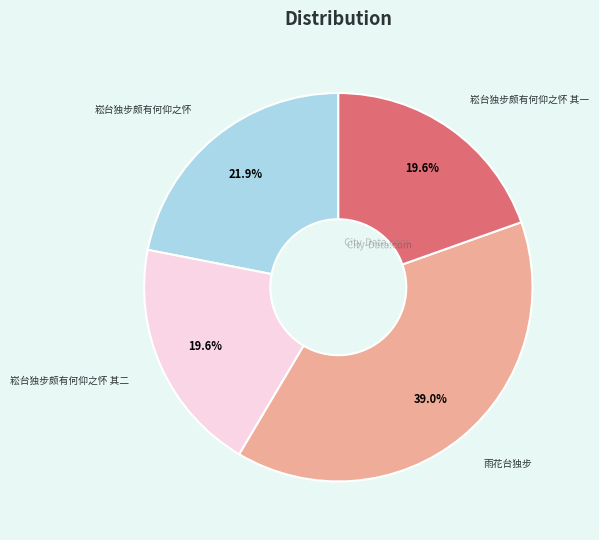

Does 崧台独步颇有何仰之怀 其二 account for over 50% of the chart?

No